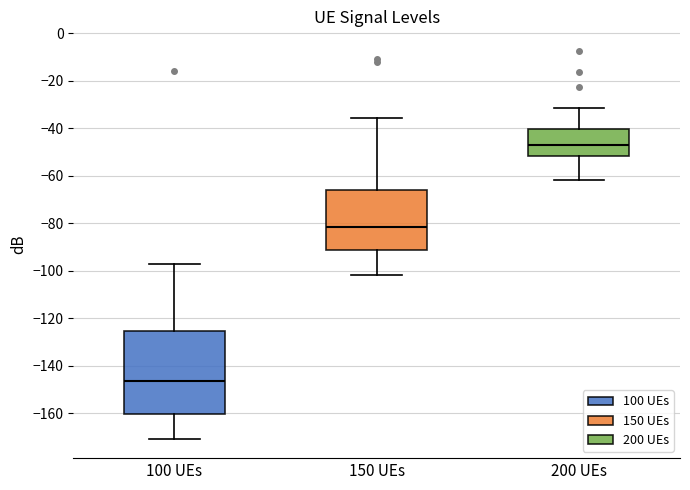

Which box has the highest median line?

200 UEs